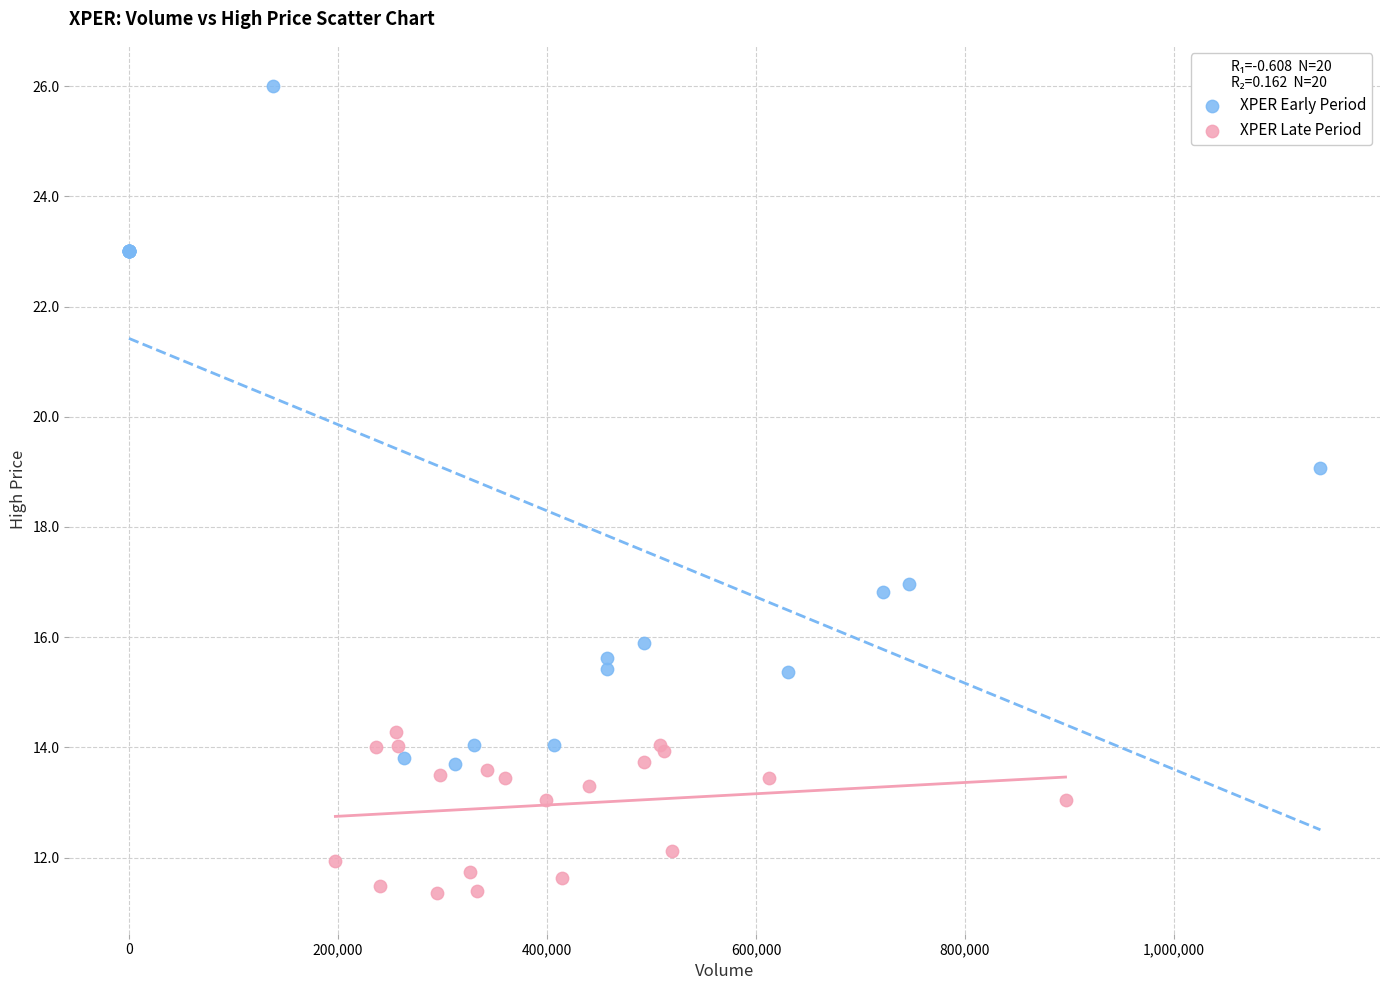

Which series contains the highest Y value?

XPER Early Period